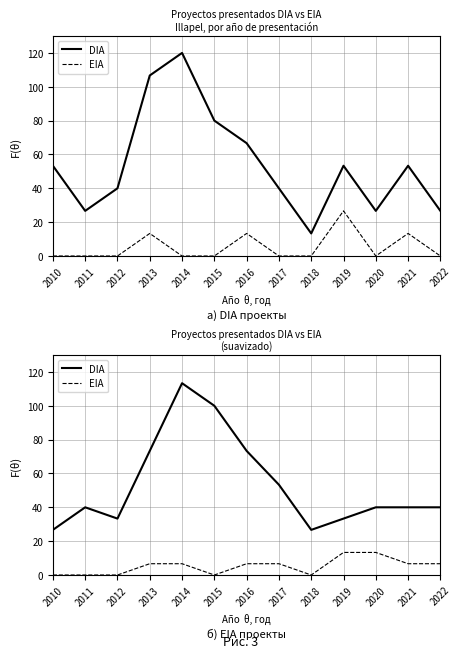

Rank the series at 2010 from highest to lowest value.

DIA, EIA